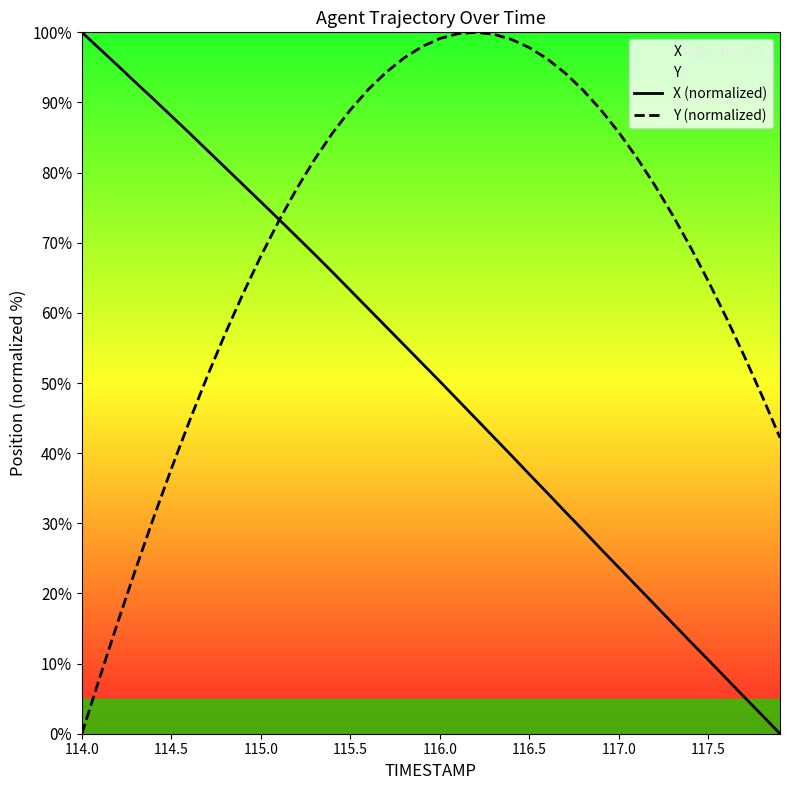

How many intersections are there between X (normalized) and Y (normalized)?

1